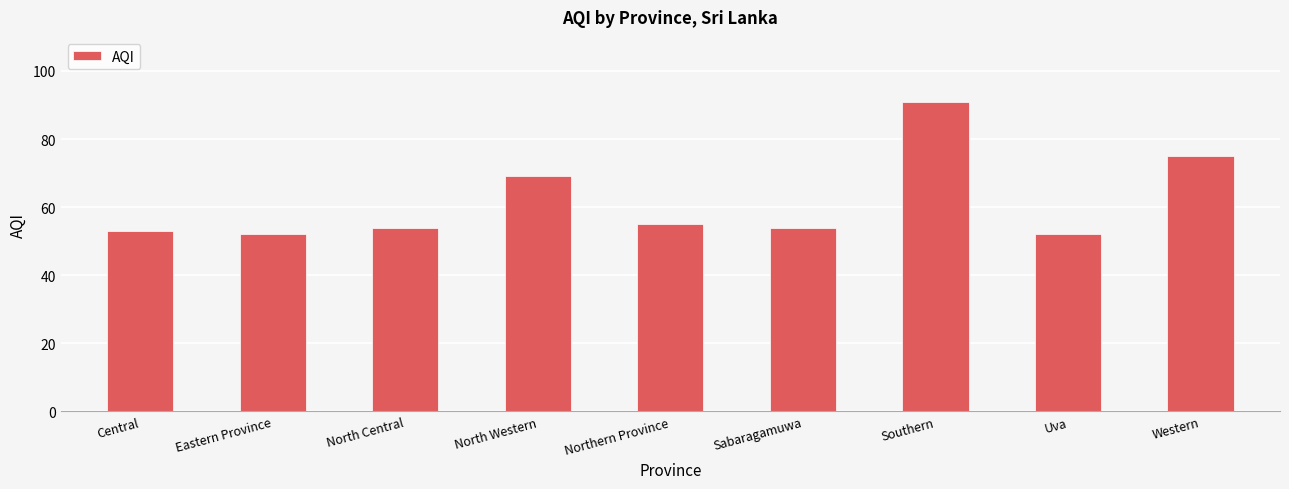

Approximately how many times larger is the value at Uva compared to North Western?

0.8